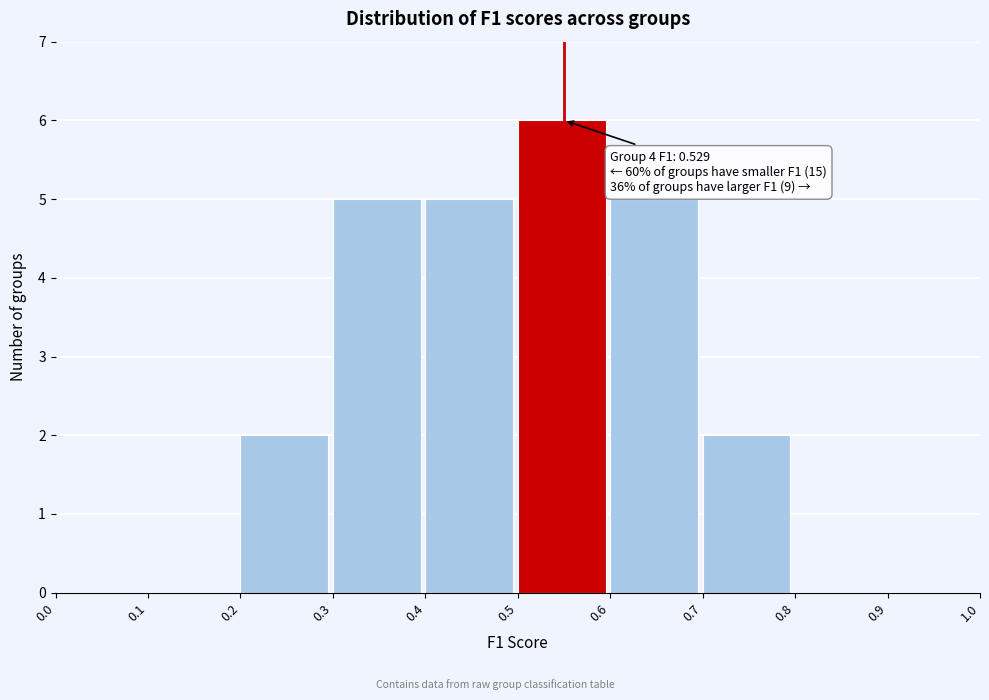

Over which range of the x-axis is the bar tallest?

0.5 to 0.6